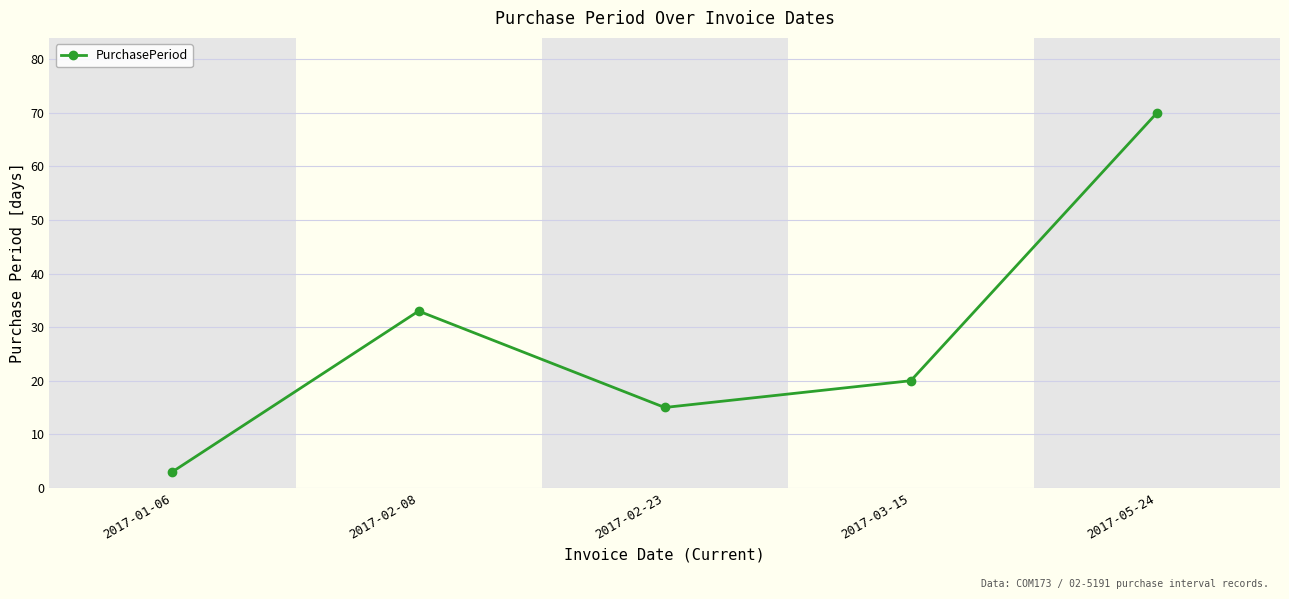

What is the ratio of the value at 2017-02-08 to the value at 2017-02-23?

2.2